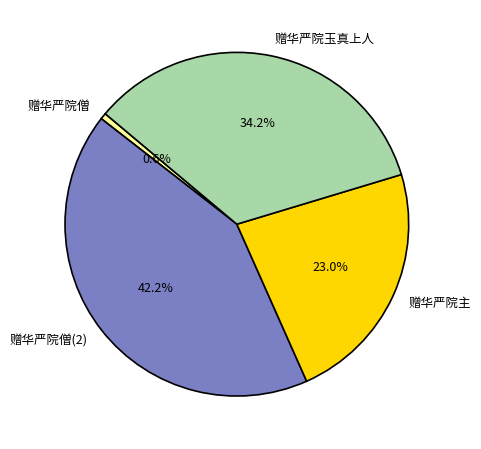

How many segments does this pie chart have?

4